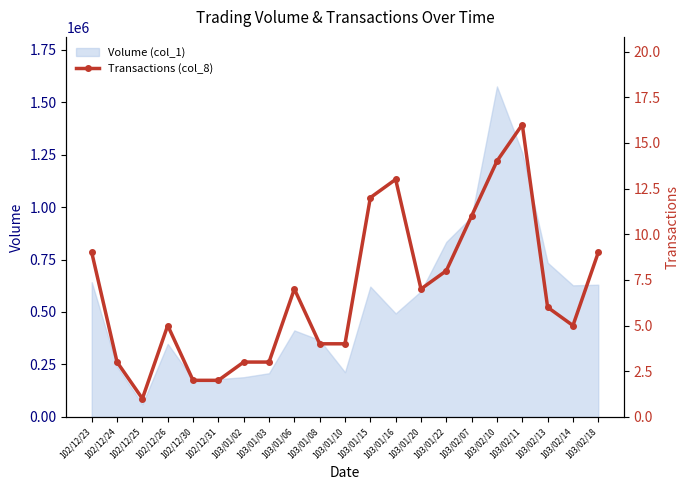

How many interior local peaks (higher than both neighbors) does the data have?

4